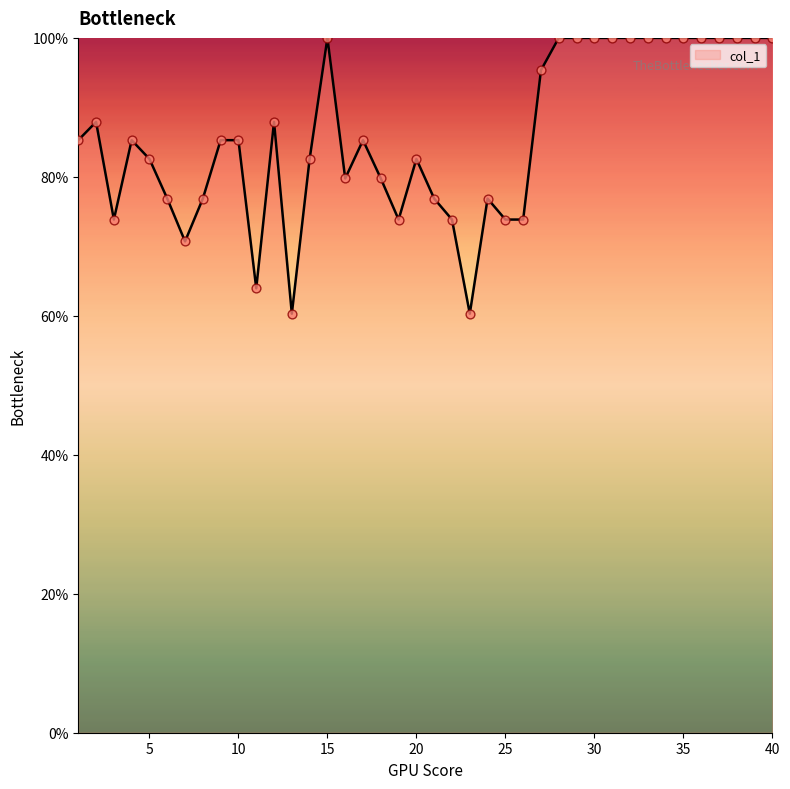

What is the greatest value displayed?

100.0